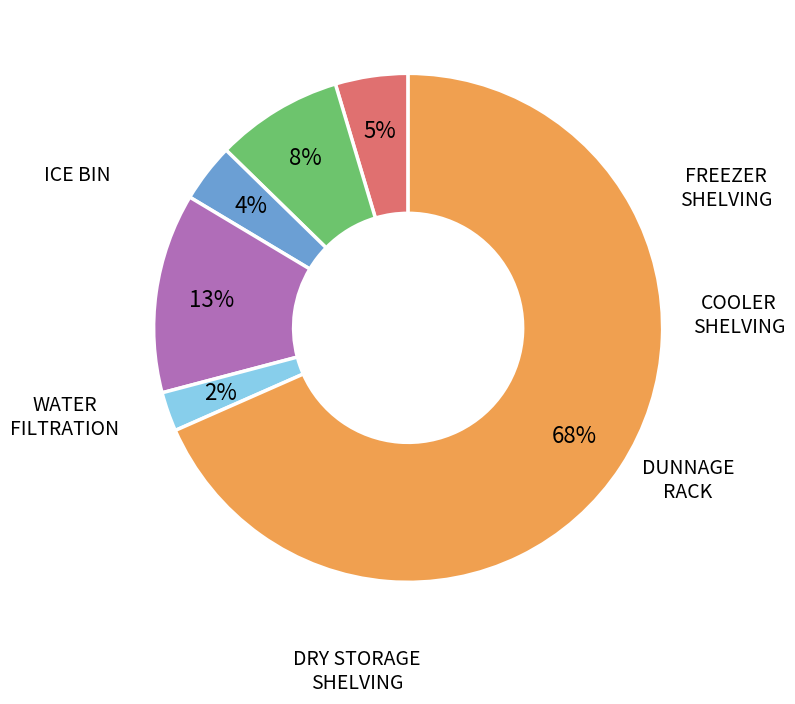

To the nearest percent, what is the difference between the largest and smallest slice percentages?

66%